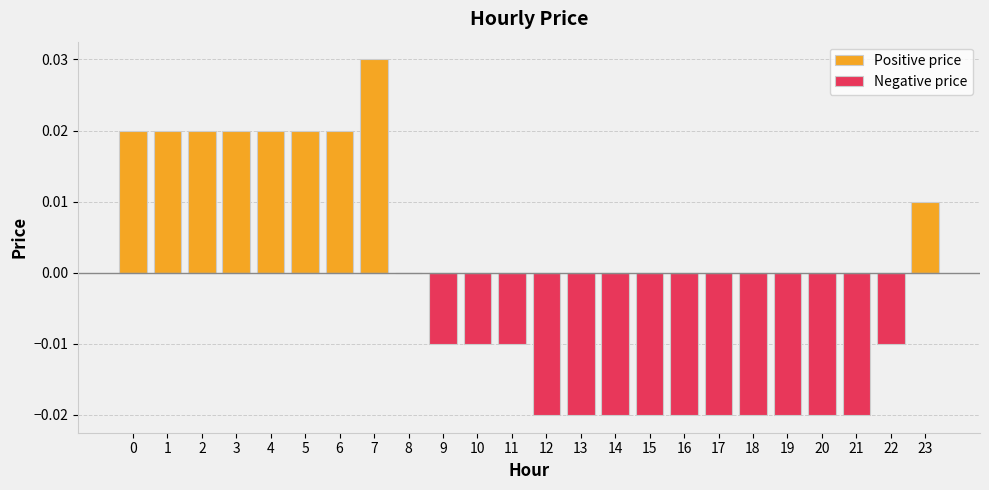

Which series changed the most between 0 and 11?

Positive price